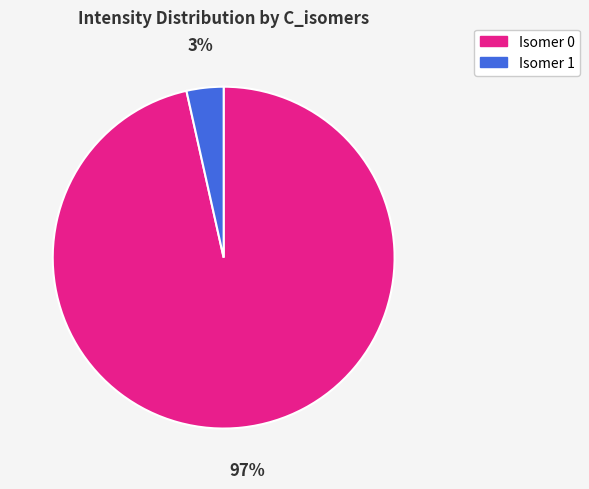

To the nearest percent, what is the average slice percentage?

50%